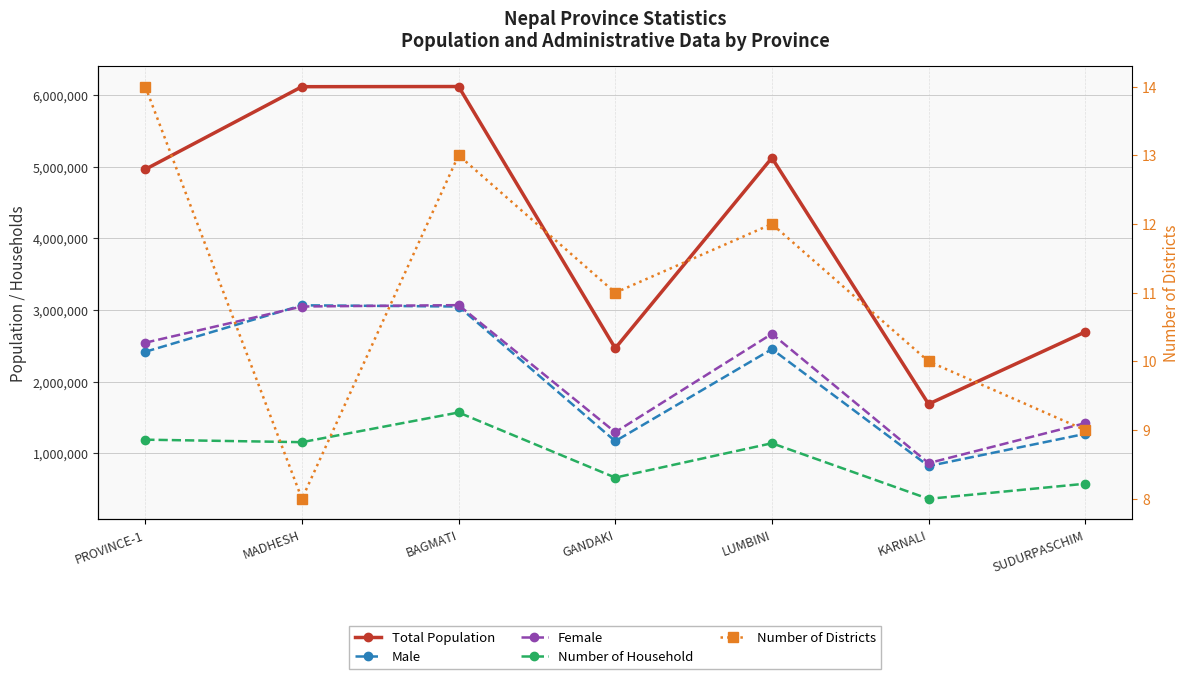

Where is the first local maximum for Number of Household?

BAGMATI